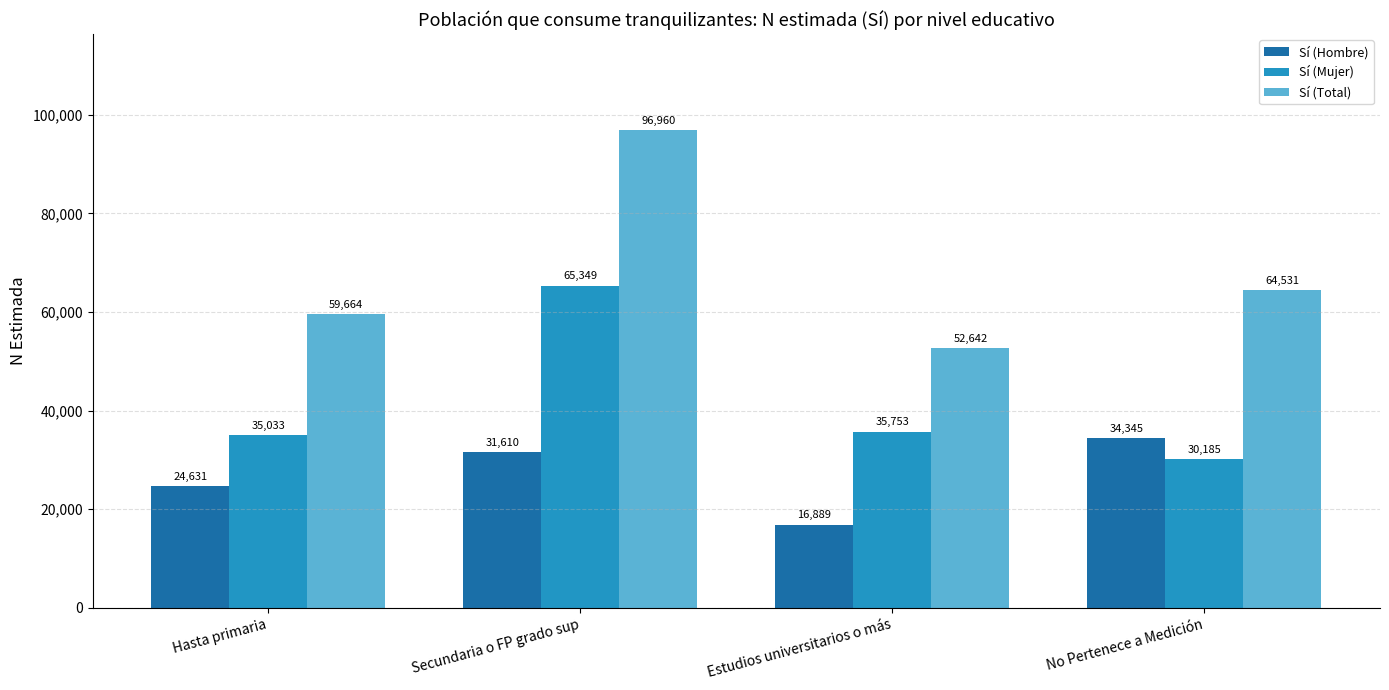

List the labels in order of Sí (Total) value, smallest first.

Estudios universitarios o más, Hasta primaria, No Pertenece a Medición, Secundaria o FP grado sup